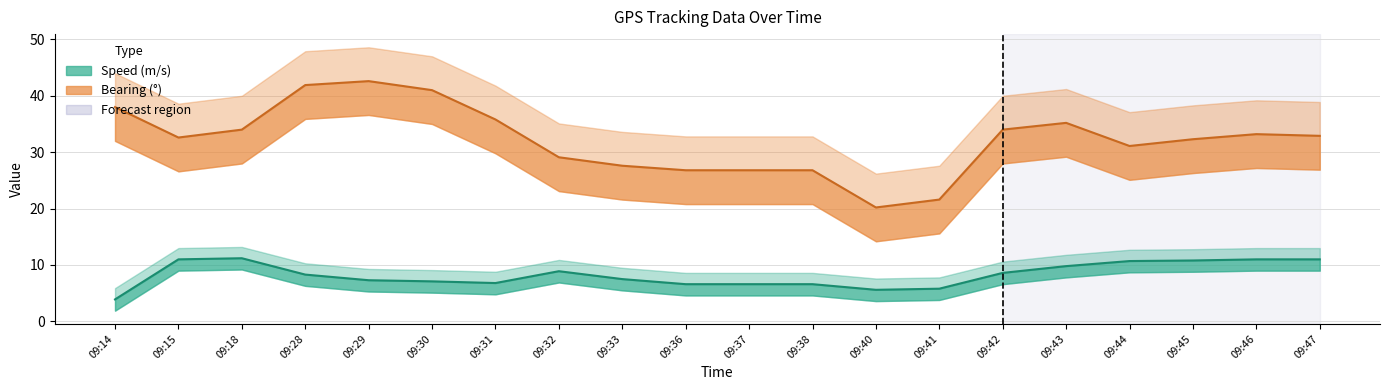

The Speed (m/s) series shows 9.6 at 09:37. True or false?

False